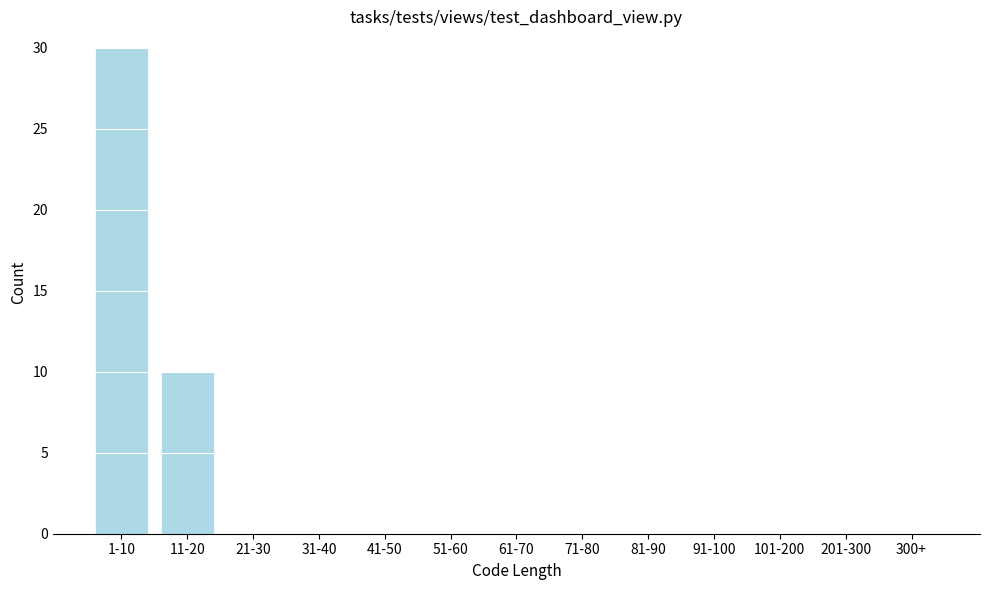

Reading left to right, list all the values displayed in this chart.

1-10=30	11-20=10	21-30=0	31-40=0	41-50=0	51-60=0	61-70=0	71-80=0	81-90=0	91-100=0	101-200=0	201-300=0	300+=0